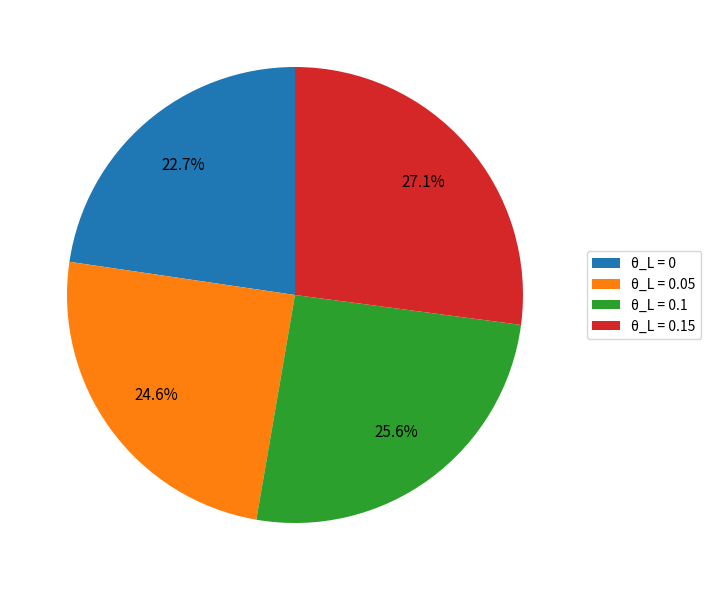

Does θ_L = 0.05 account for over 50% of the chart?

No